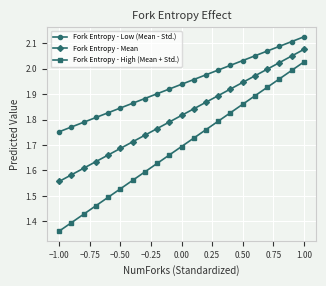

At how many categories does at least one series exceed 1?

21